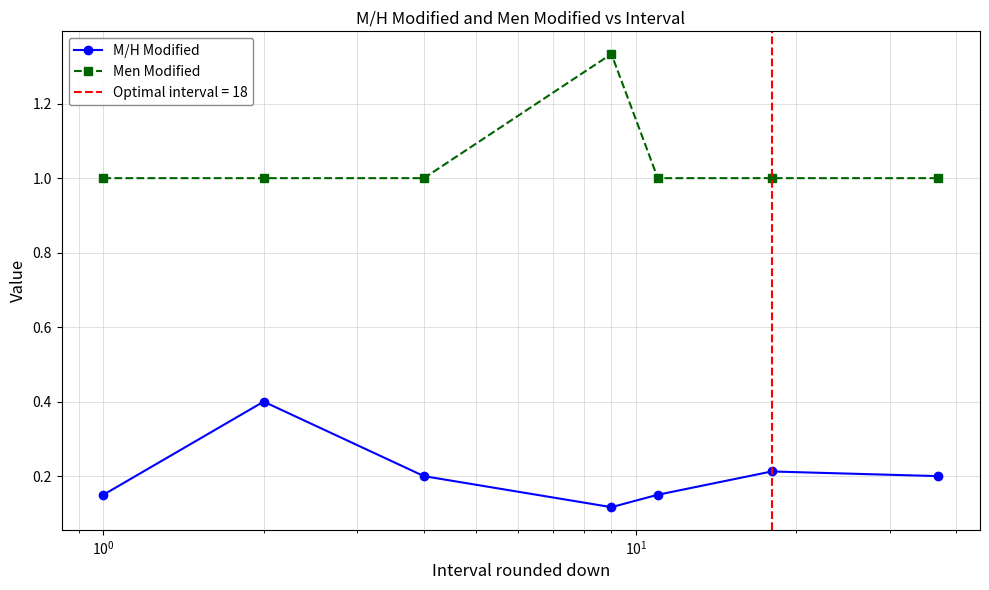

True or false: M/H Modified has more than 2 interior local peaks.

False